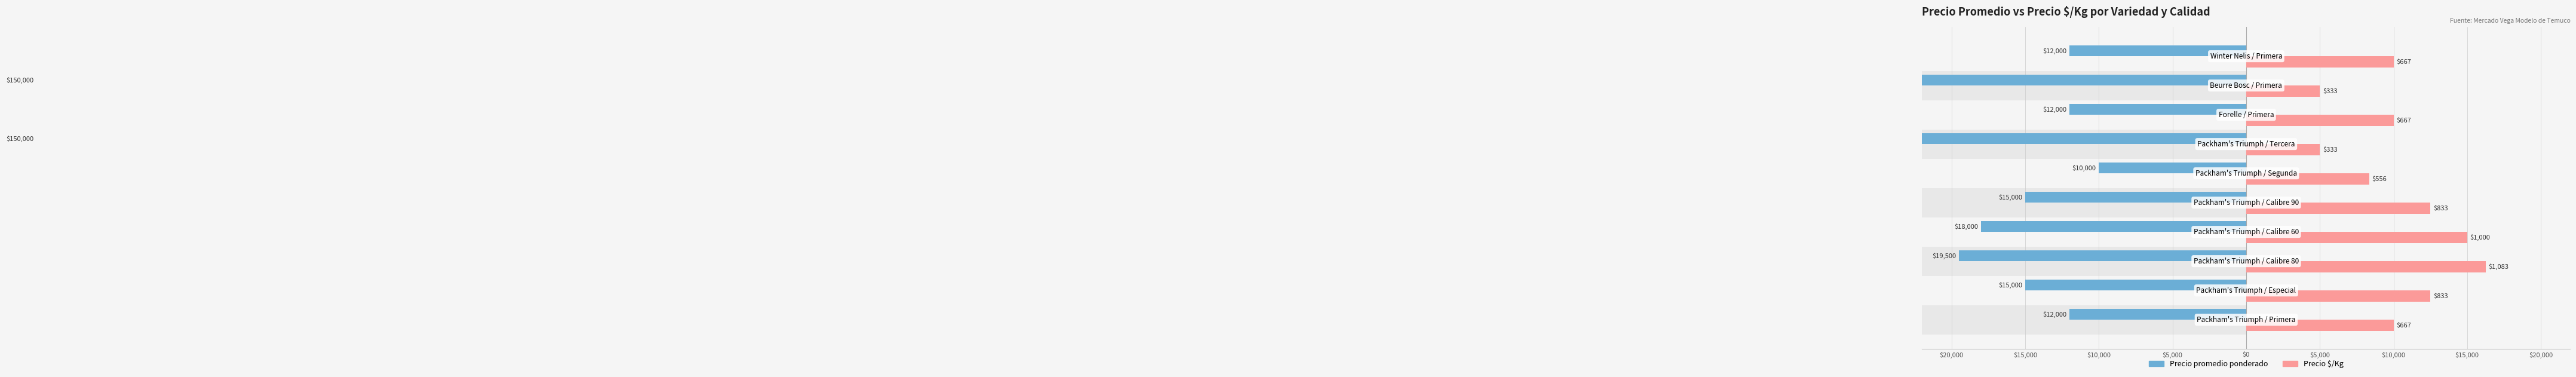

What is the label of the 10th bar from the right?

$0